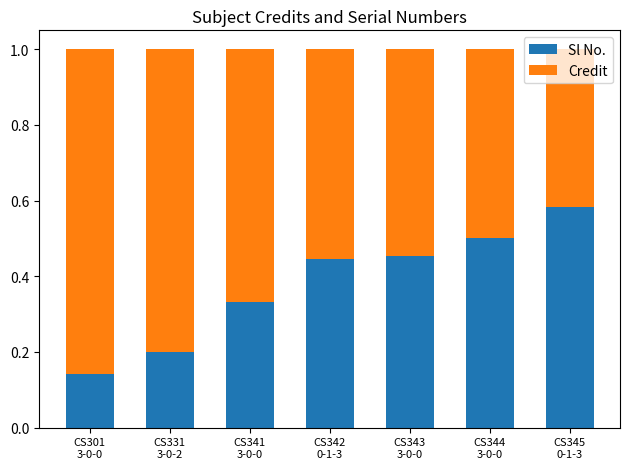

What is the sum of all Sl No. values?

2.7